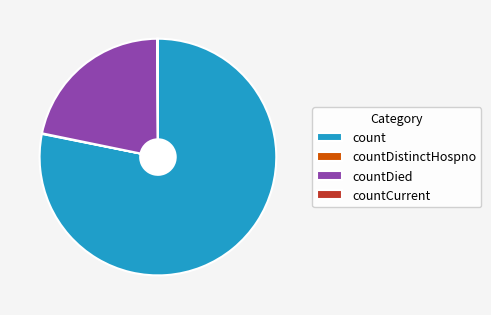

The countDied slice represents 10% of the pie. True or false?

False